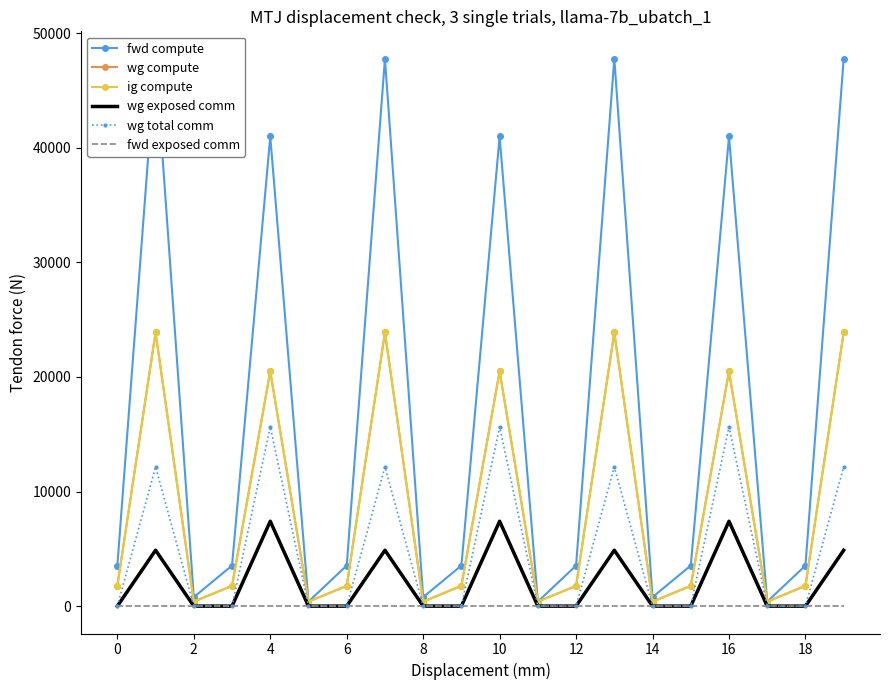

Reading left to right, list all the values displayed in this chart.

fwd compute: 3538.9	47759.4	786.4	3538.9	40976.4	393.2	3538.9	47759.4	786.4	3538.9	40976.4	393.2	3538.9	47759.4	786.4	3538.9	40976.4	393.2	3538.9	47759.4
wg compute: 1769.5	23879.7	393.2	1769.5	20488.2	393.2	1769.5	23879.7	393.2	1769.5	20488.2	393.2	1769.5	23879.7	393.2	1769.5	20488.2	393.2	1769.5	23879.7
ig compute: 1769.5	23879.7	393.2	1769.5	20488.2	393.2	1769.5	23879.7	393.2	1769.5	20488.2	393.2	1769.5	23879.7	393.2	1769.5	20488.2	393.2	1769.5	23879.7
wg exposed comm: 0.0	4876.5	0.0	0.0	7404.5	0.0	0.0	4876.5	0.0	0.0	7404.5	0.0	0.0	4876.5	0.0	0.0	7404.5	0.0	0.0	4876.5
wg total comm: 0.0	12151.4	0.0	0.0	15648.0	0.0	0.0	12151.4	0.0	0.0	15648.0	0.0	0.0	12151.4	0.0	0.0	15648.0	0.0	0.0	12151.4
fwd exposed comm: 0.0	0.0	0.0	0.0	0.0	0.0	0.0	0.0	0.0	0.0	0.0	0.0	0.0	0.0	0.0	0.0	0.0	0.0	0.0	0.0